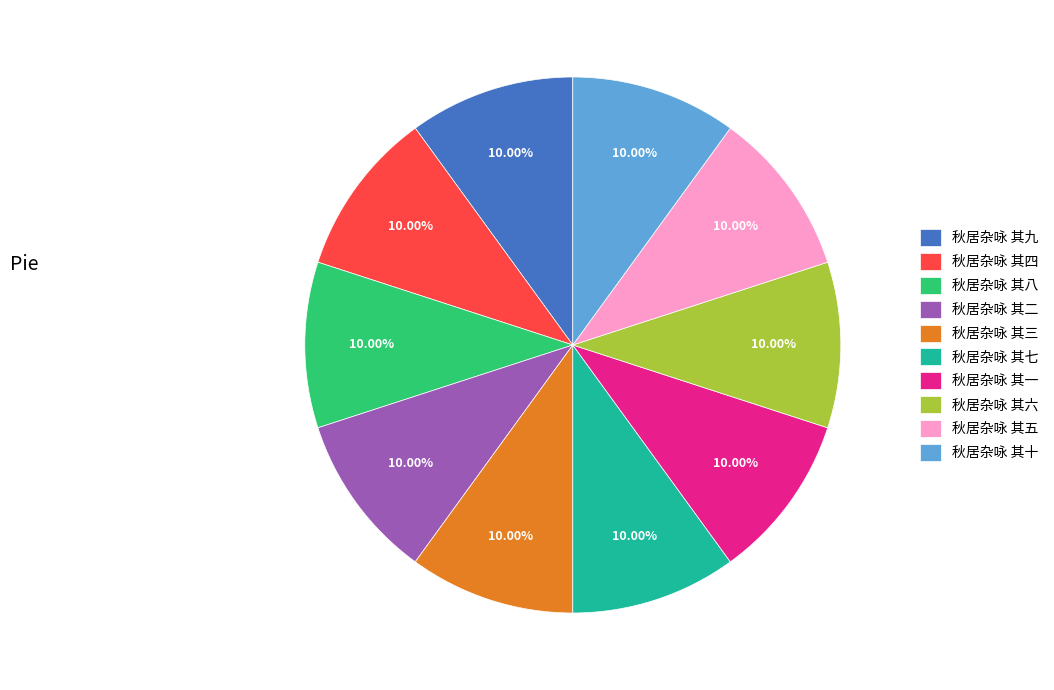

Count the number of slices in the pie.

10